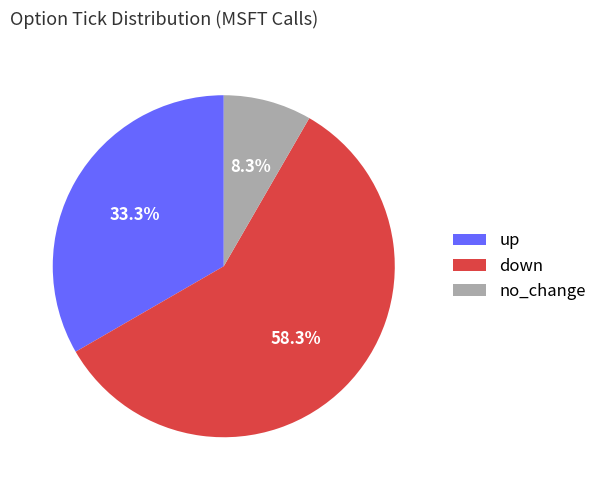

How many slices are in this pie chart?

3